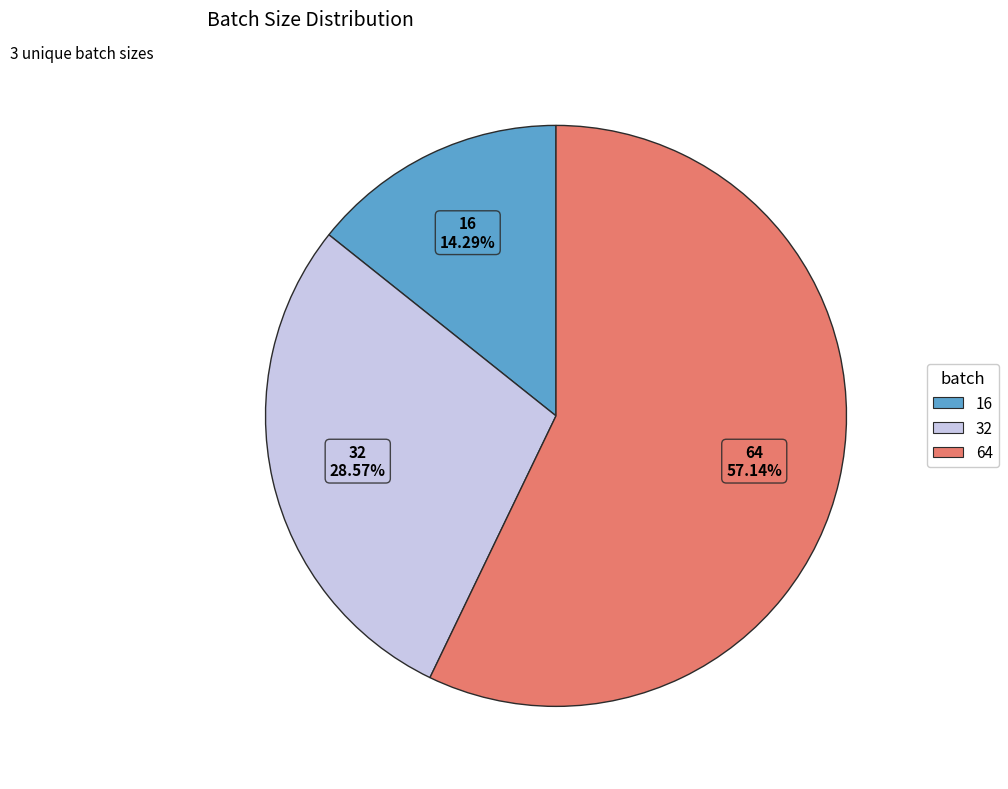

How much of the chart is everything except 64?

42.9%